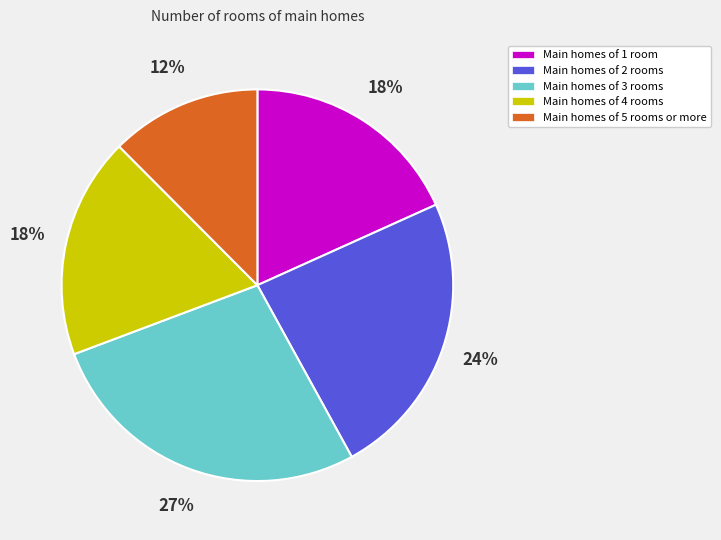

How many segments does this pie chart have?

5